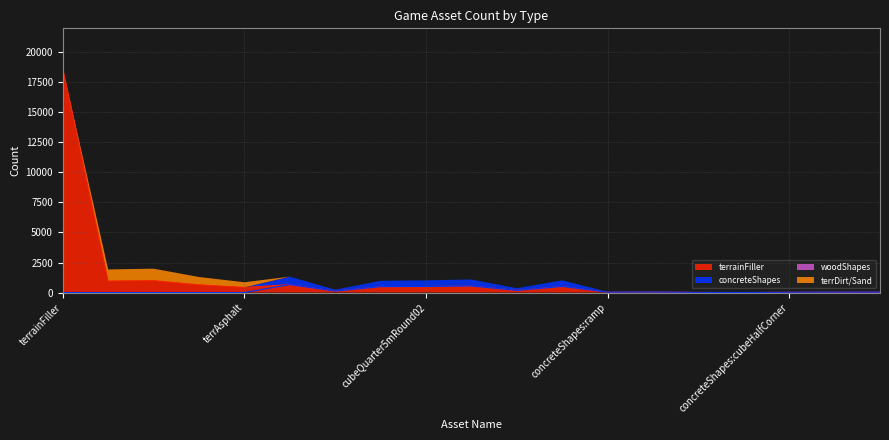

How many interior local valleys does the terrainFiller series have?

6